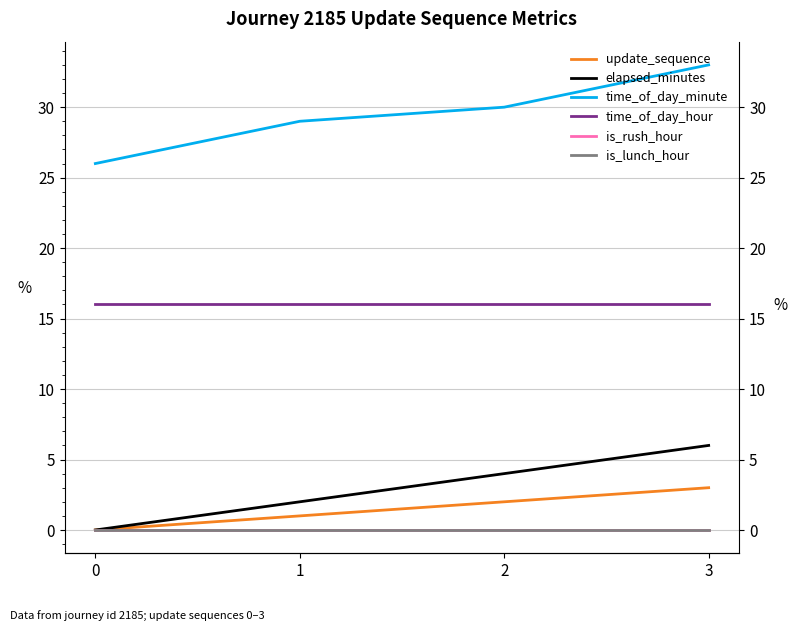

Is this an area chart (filled region under the line)?

No